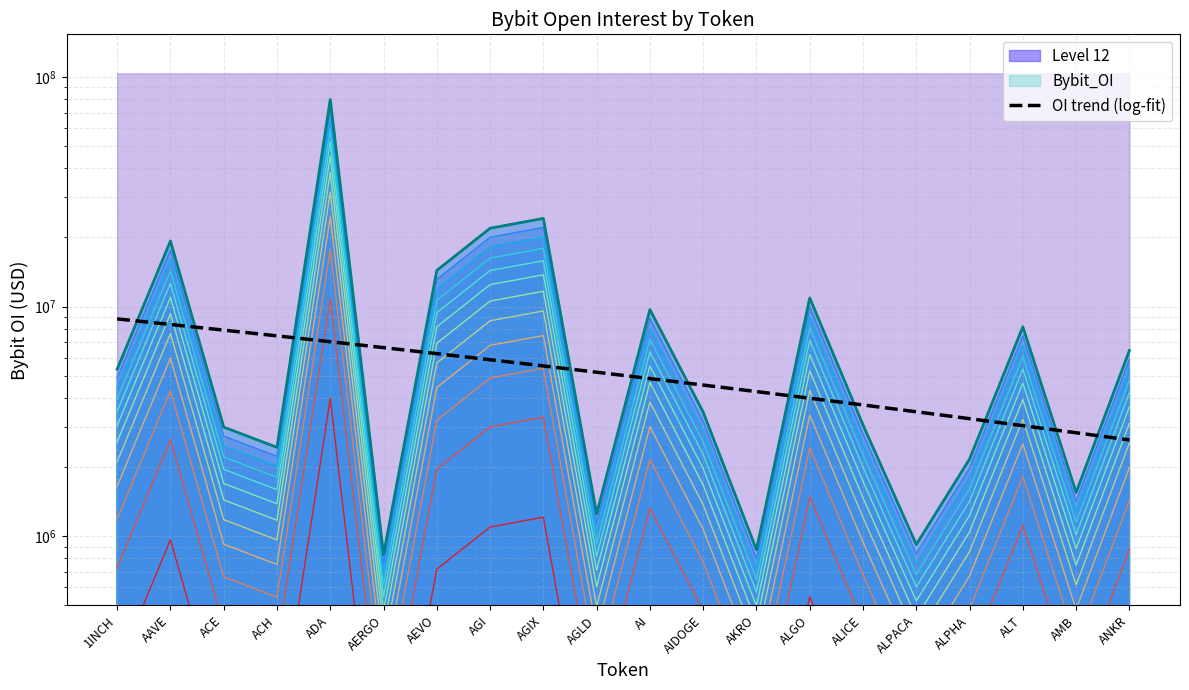

Which has a higher value, AGI or AGLD?

AGI